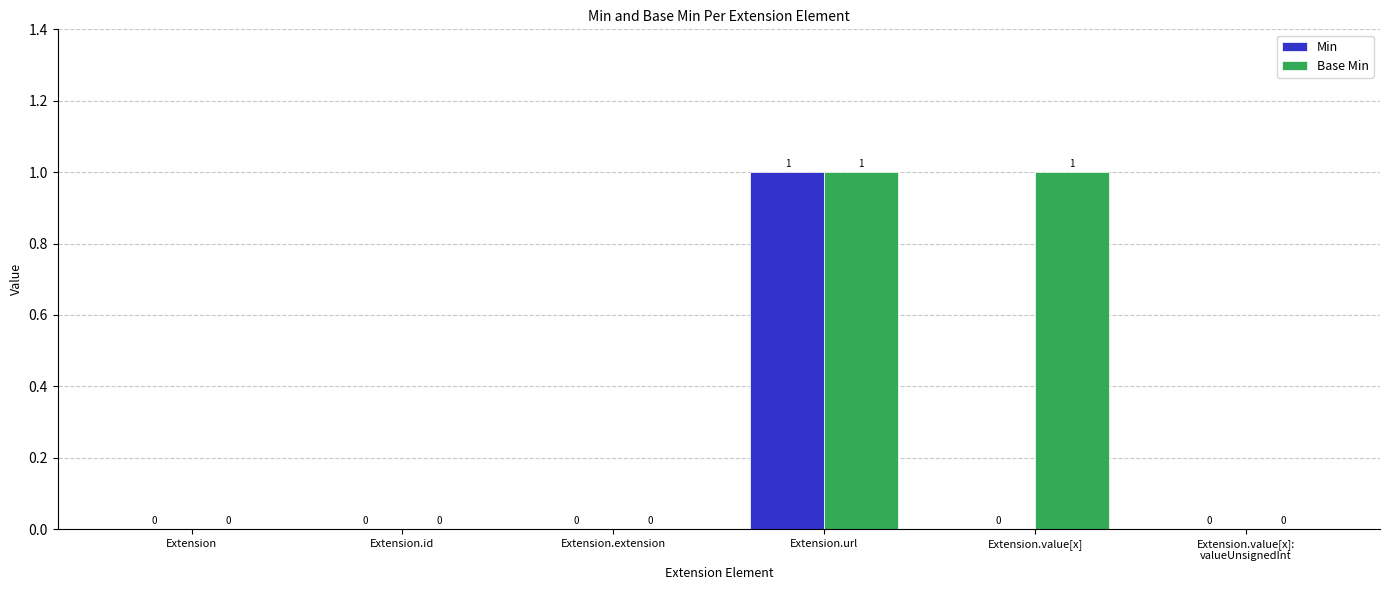

Between Extension and Extension.value[x], which series saw the biggest shift?

Base Min